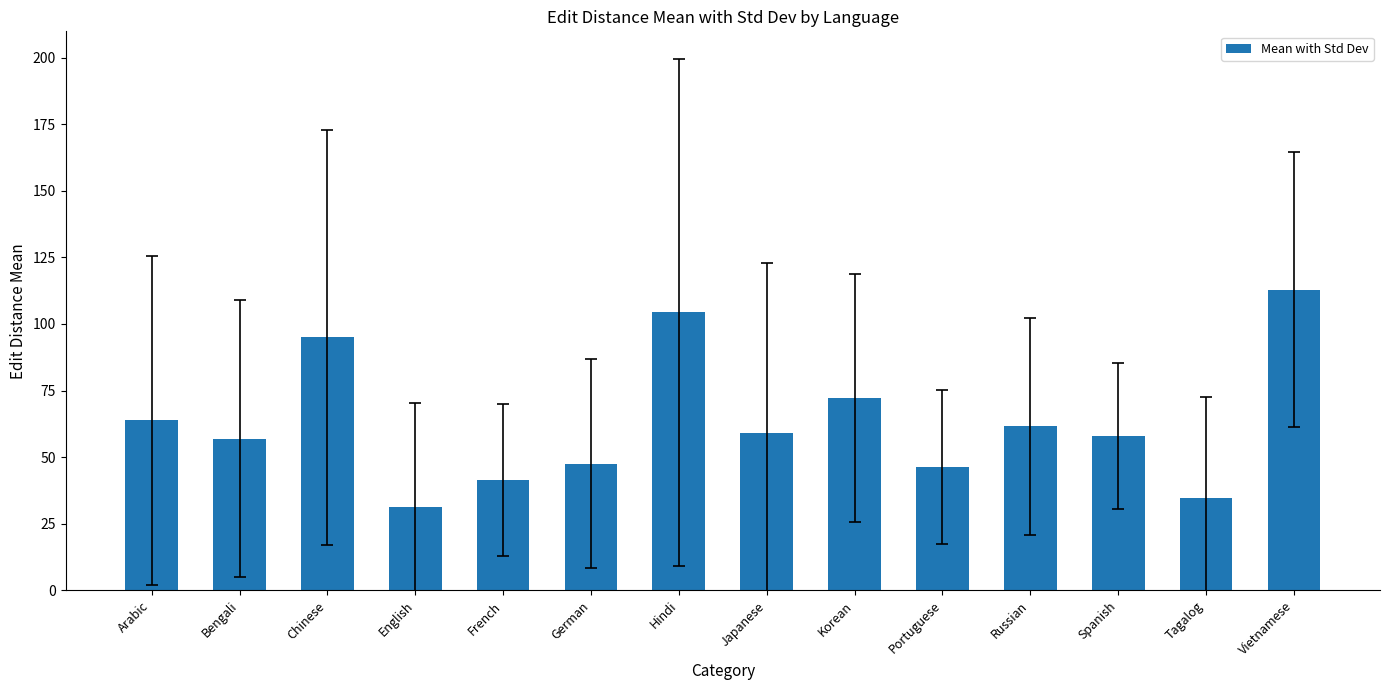

Reading left to right, extract all data points from this chart.

63.8	57.0	95.0	31.1	41.3	47.5	104.3	59.0	72.3	46.3	61.7	57.9	34.6	112.8